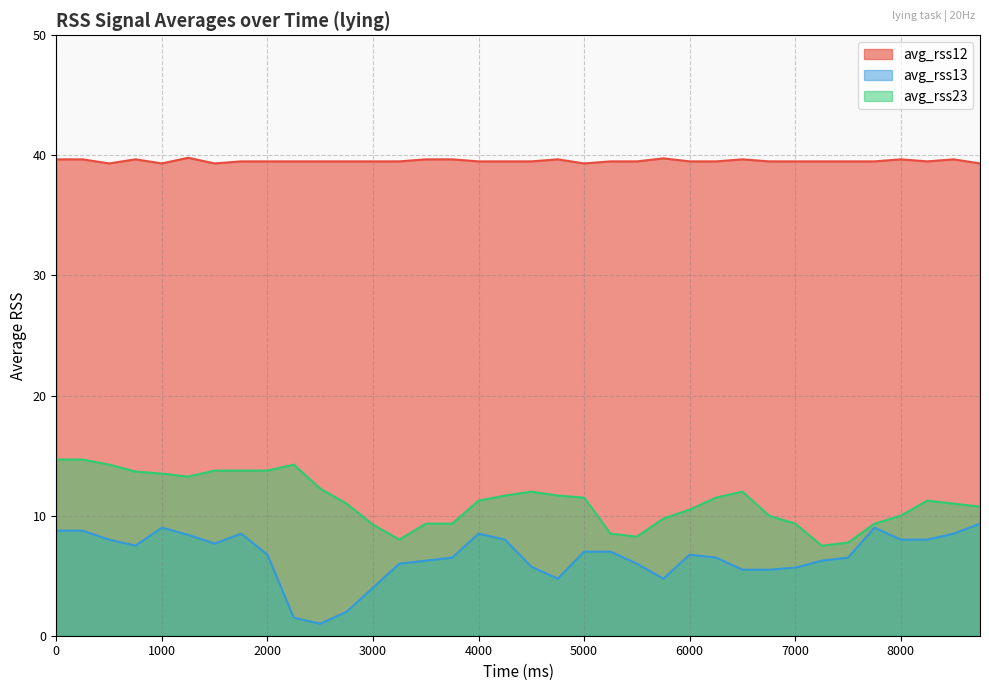

Reading left to right, extract all data points from this chart.

avg_rss12: 39.7	39.7	39.3	39.7	39.3	39.8	39.3	39.5	39.5	39.5	39.5	39.5	39.5	39.5	39.7	39.7	39.5	39.5	39.5	39.7	39.3	39.5	39.5	39.8	39.5	39.5	39.7	39.5	39.5	39.5	39.5	39.5	39.7	39.5	39.7	39.3
avg_rss13: 8.8	8.8	8.0	7.5	9.0	8.4	7.7	8.5	6.8	1.5	1.0	2.0	4.0	6.0	6.2	6.5	8.5	8.0	5.8	4.8	7.0	7.0	6.0	4.8	6.8	6.5	5.5	5.5	5.7	6.2	6.5	9.0	8.0	8.0	8.5	9.3
avg_rss23: 14.7	14.7	14.2	13.7	13.5	13.2	13.8	13.8	13.8	14.2	12.2	11.0	9.2	8.0	9.3	9.3	11.2	11.7	12.0	11.7	11.5	8.5	8.2	9.8	10.5	11.5	12.0	10.0	9.3	7.5	7.8	9.3	10.0	11.2	11.0	10.8